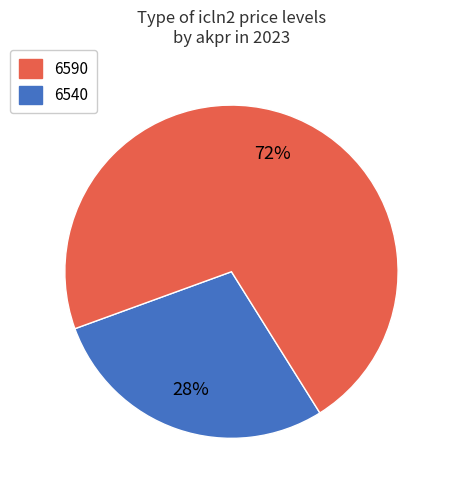

Count the number of slices in the pie.

2